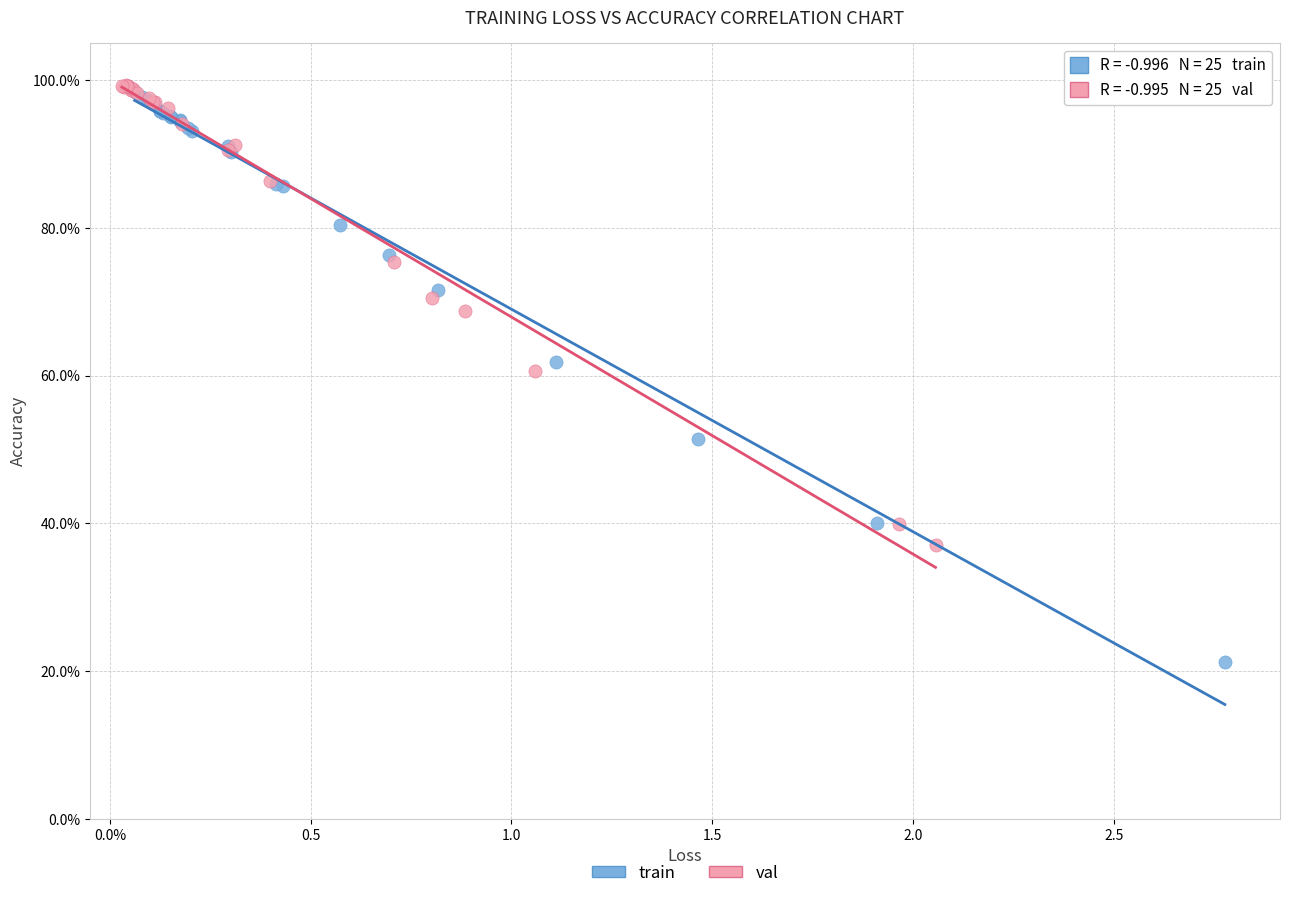

Which series contains the lowest Y value?

train